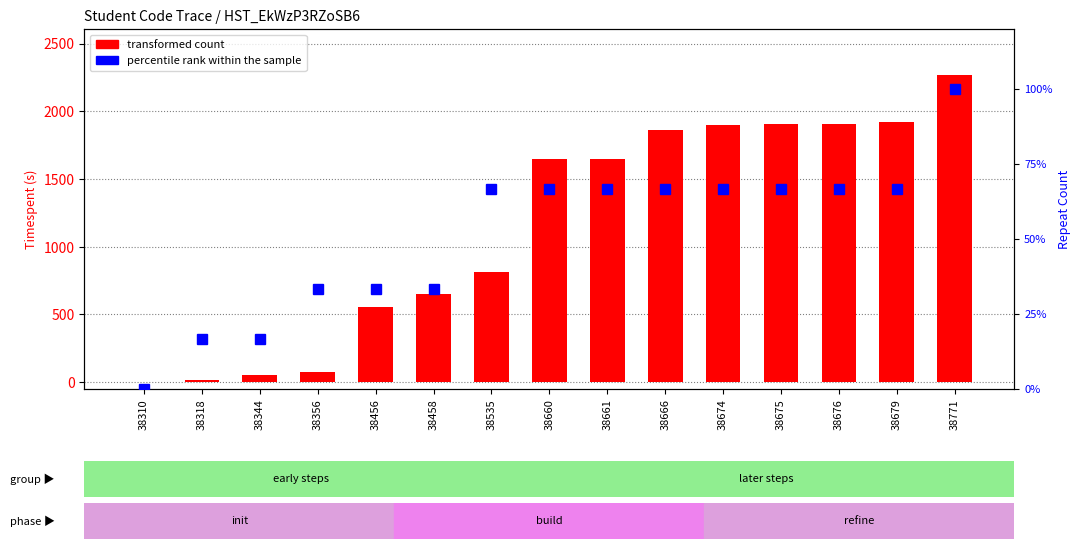

What are all the series names shown in the legend?

transformed count, percentile rank within the sample